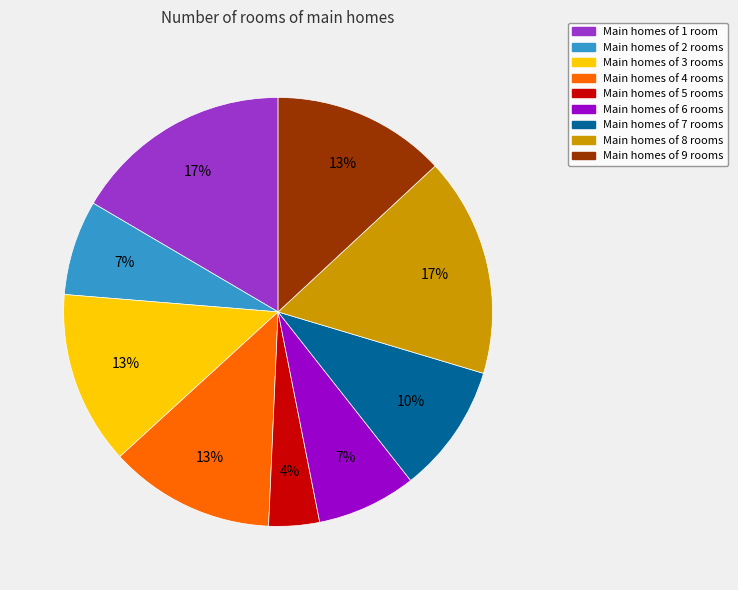

Does any single category account for the majority?

No